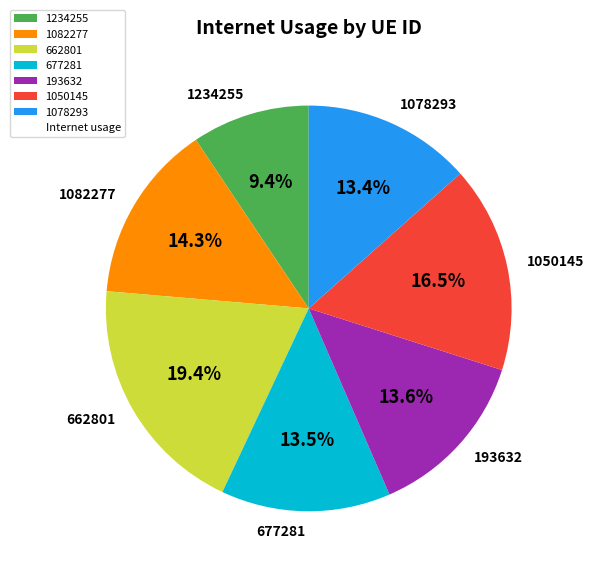

Combined, do 677281 and 662801 account for over 50%?

No